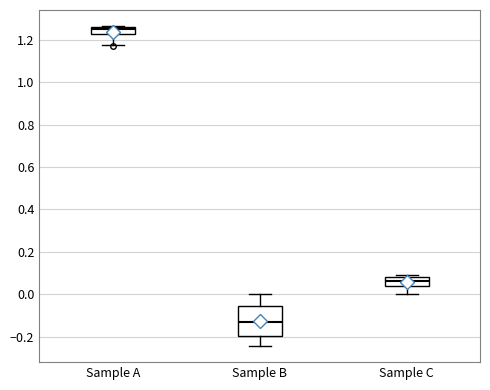

Reading left to right, transcribe this box plot: for each box, give where its median line is, the range the box spans, and where its two whiskers end, as read against the y-axis. The values are not printed on the chart, so give them approximately, as read against the axis.

Sample A: median 1.24, box 1.22 to 1.26, whiskers 1.18 to 1.26
Sample B: median -0.12, box -0.20 to -0.06, whiskers -0.24 to 0.00
Sample C: median 0.06, box 0.04 to 0.08, whiskers 0.00 to 0.08 (just above the box's upper edge)